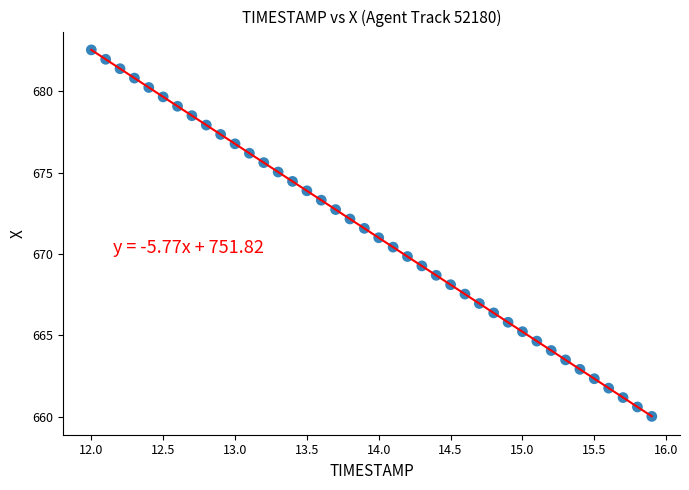

What is the range of Y values (max minus min)?

22.5